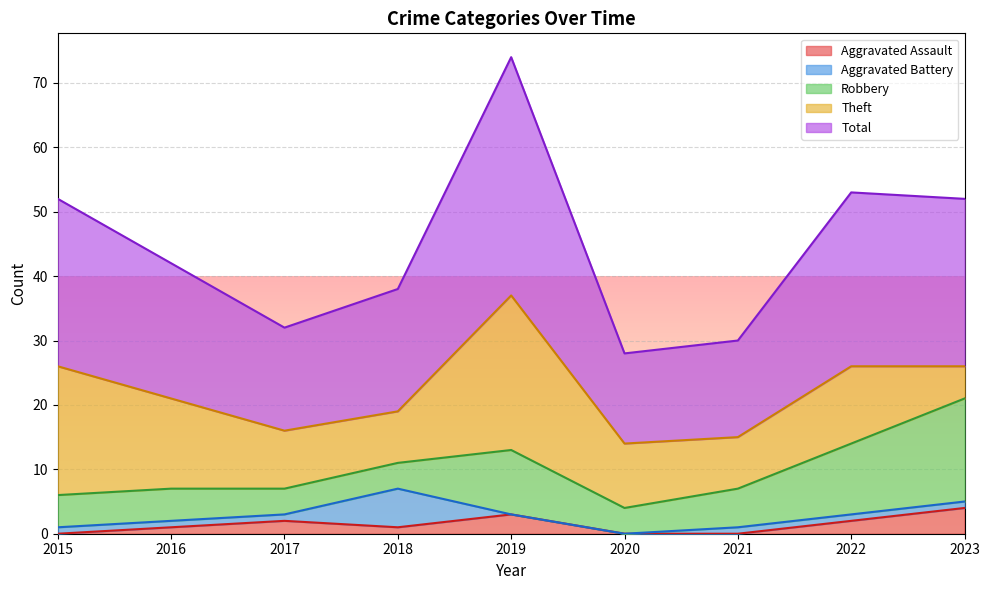

Does the chart display data point markers on the line(s)?

No